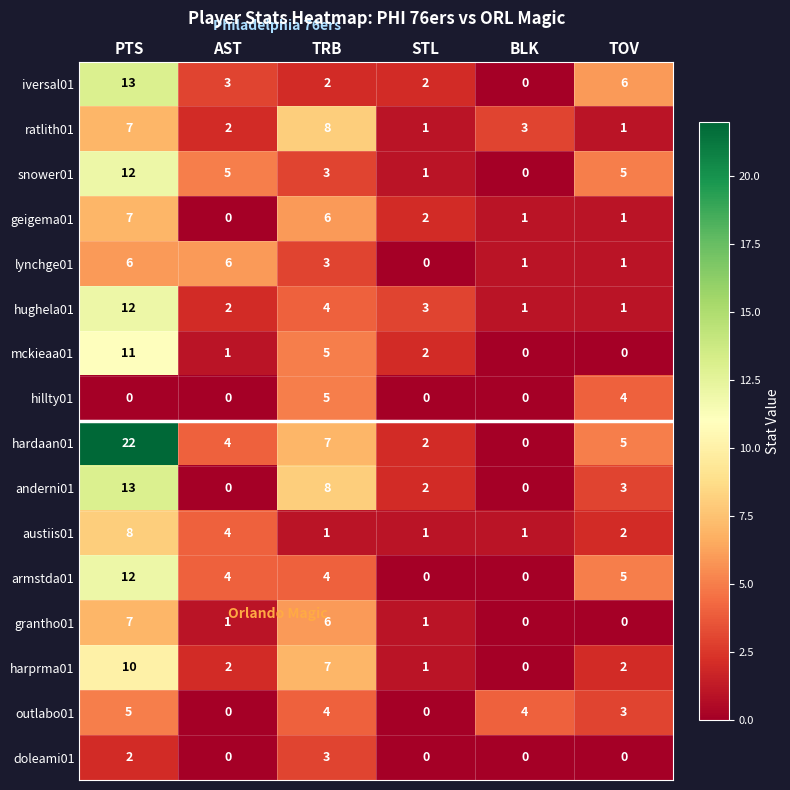

What is the average value of the anderni01 series?

4